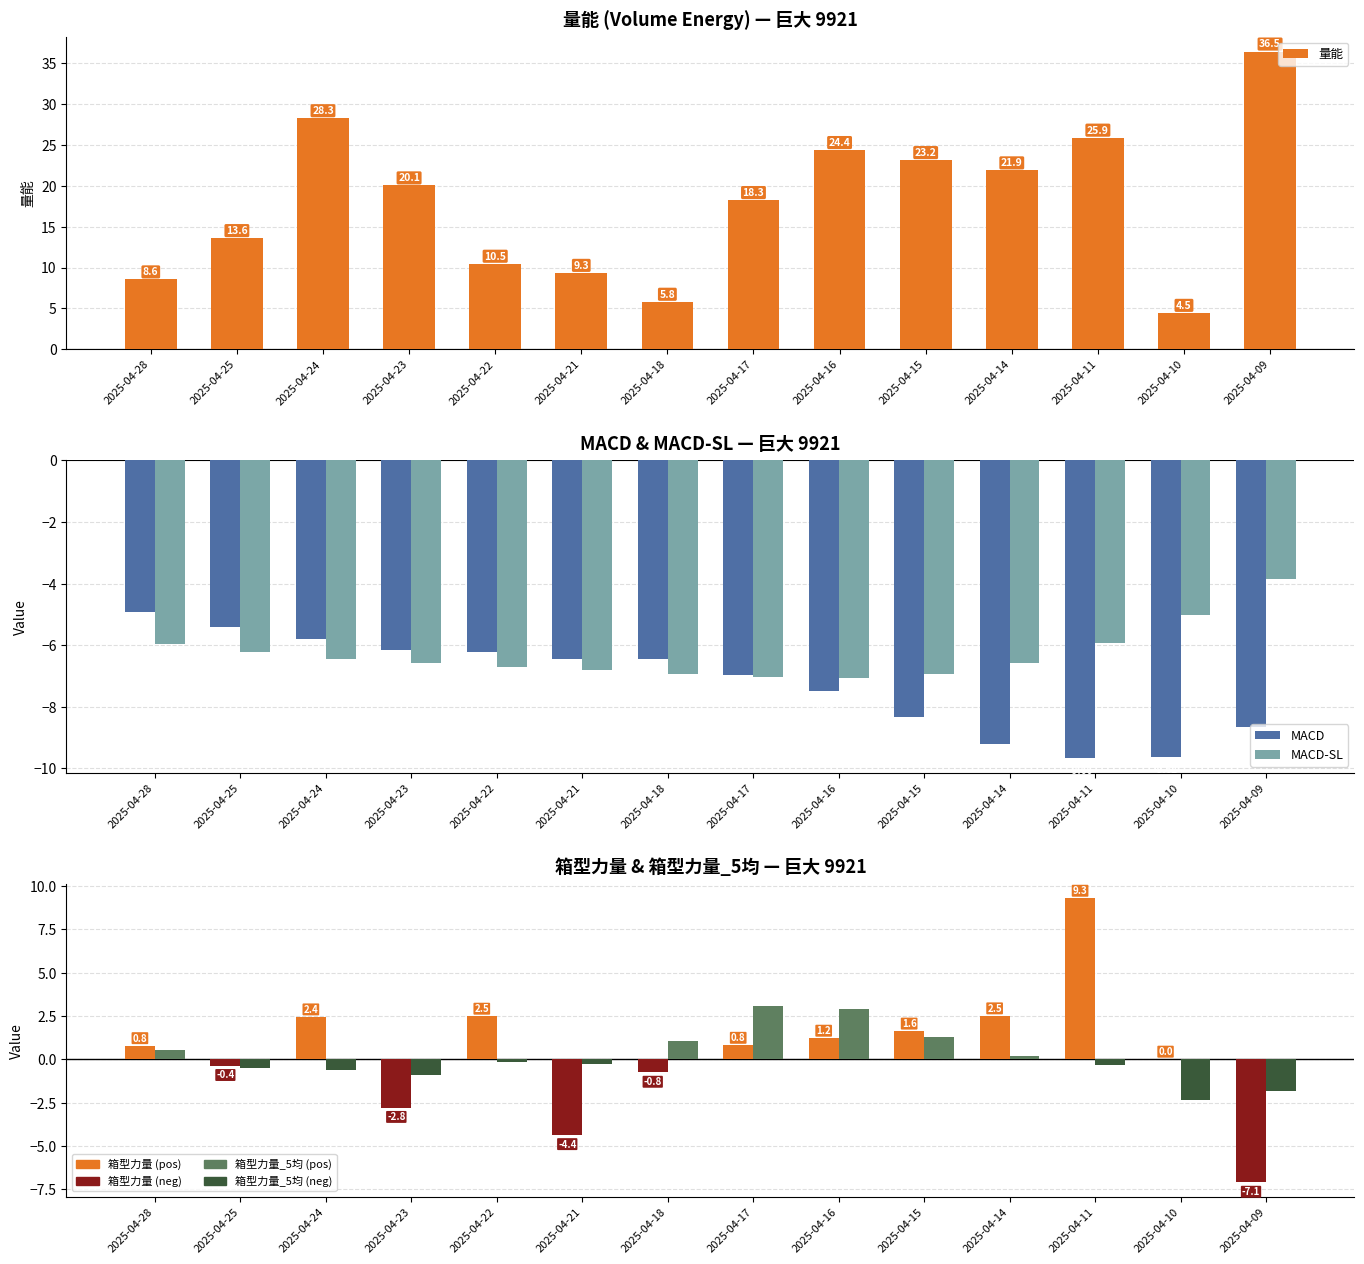

How many groups of bars are there?

14